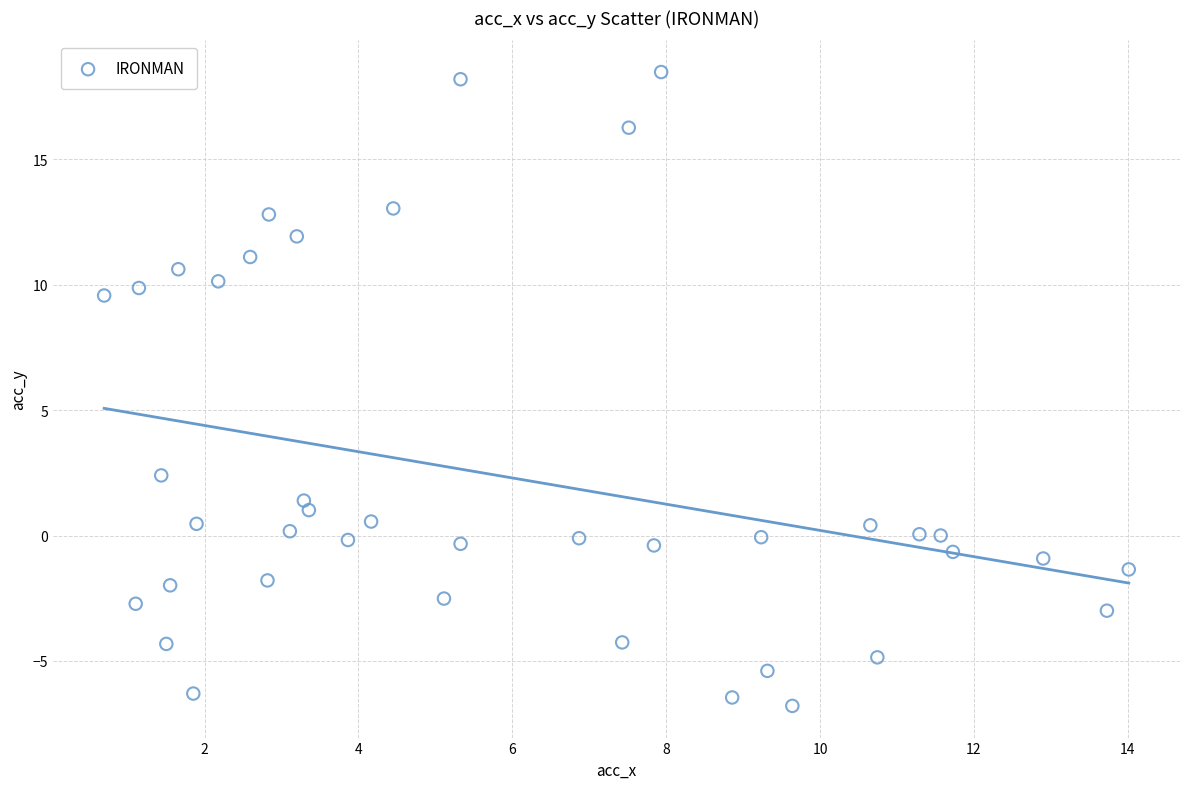

What is the range of X values (max minus min)?

13.3